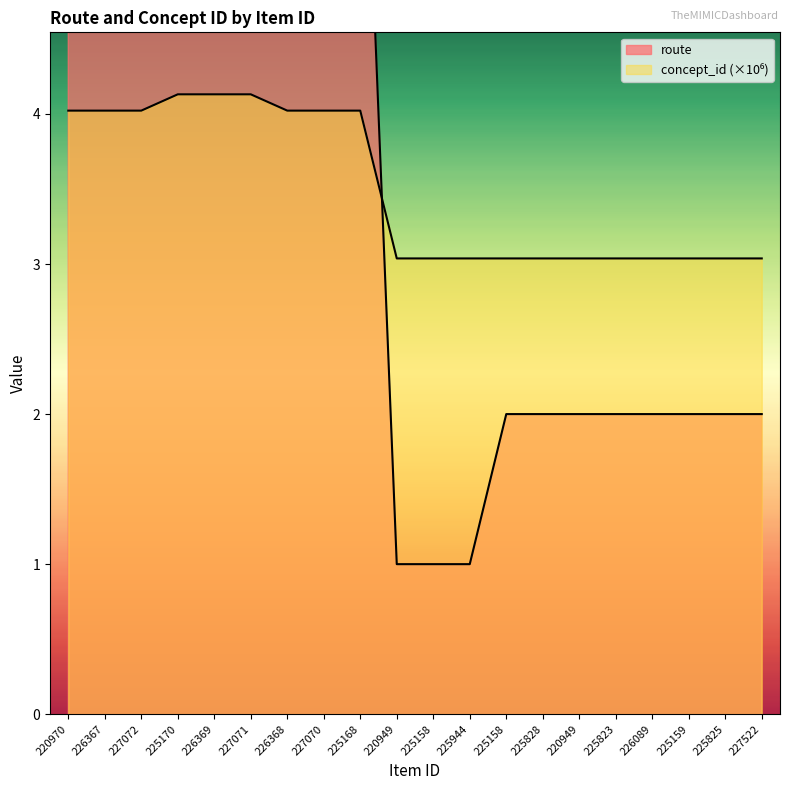

True or false: concept_id and route intersect in this chart.

True